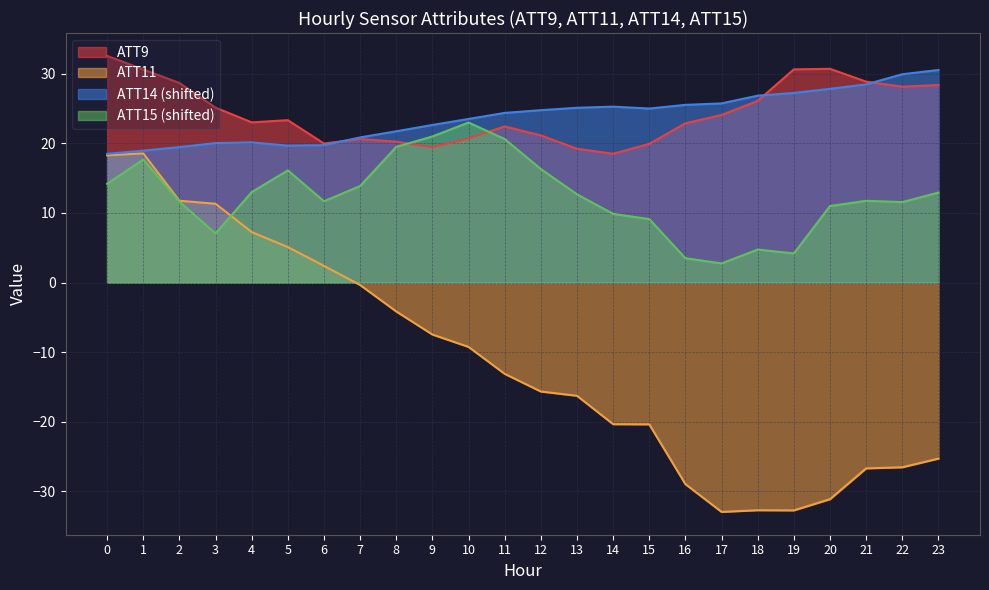

At 3, list the series in order from smallest to largest.

ATT15 (shifted), ATT11, ATT14 (shifted), ATT9